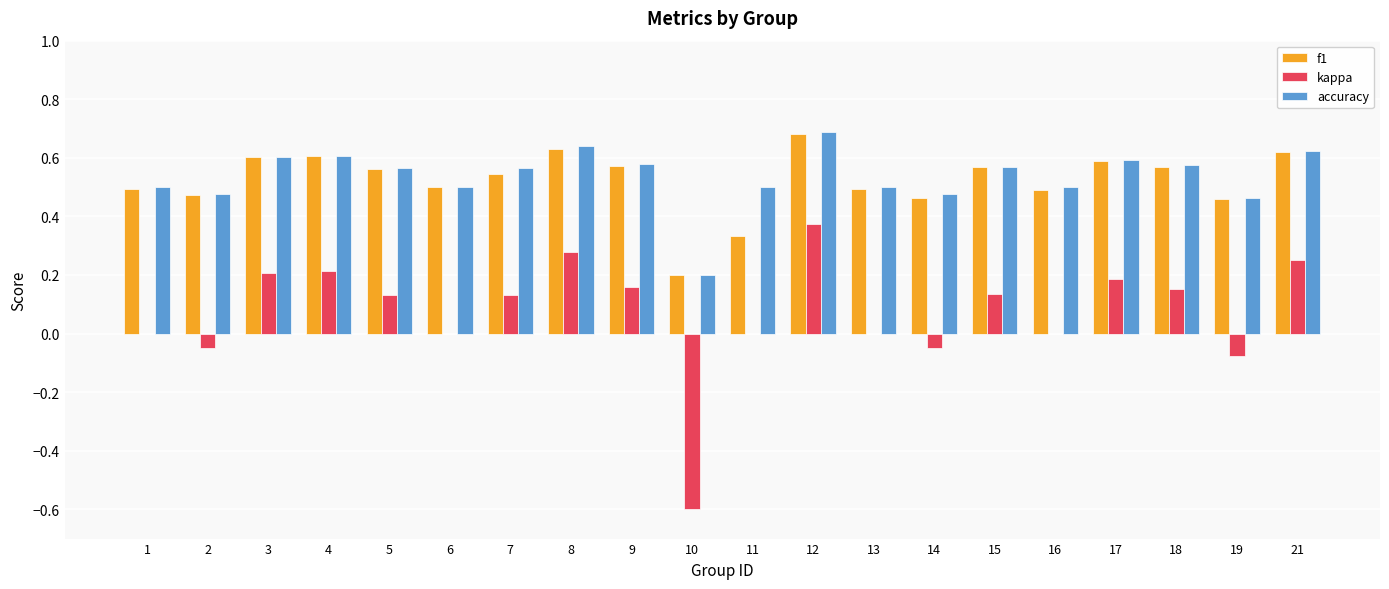

What are all the series names shown in the legend?

f1, kappa, accuracy